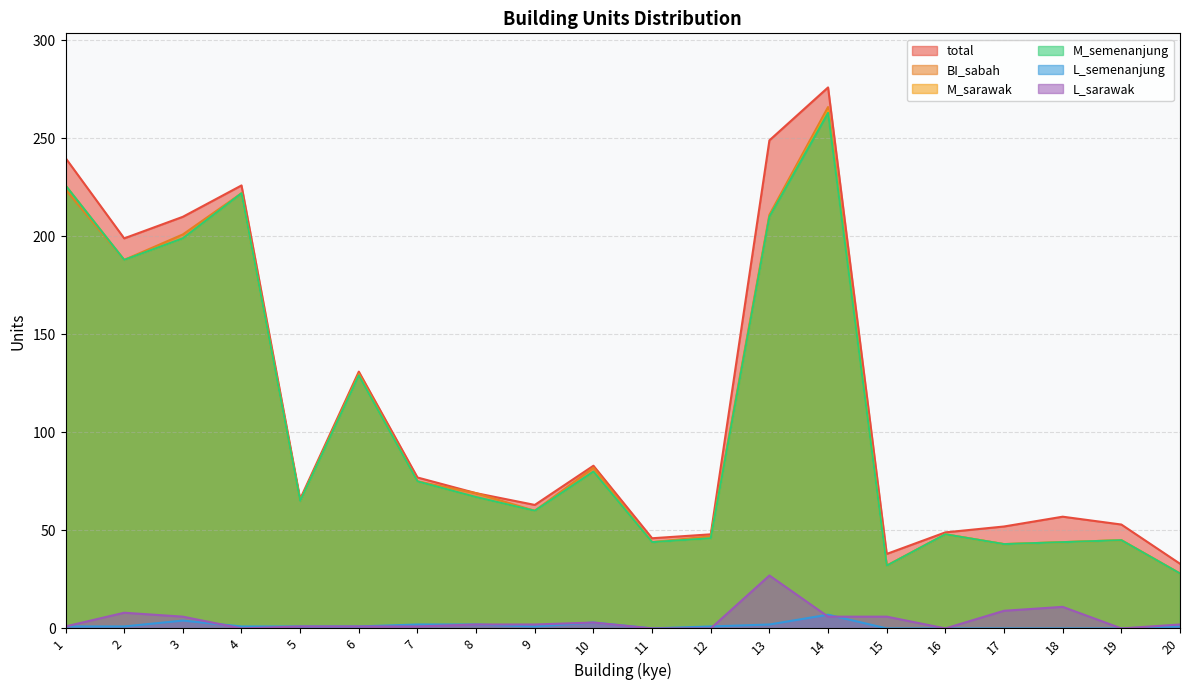

At which category is the sum across all series the highest?

14